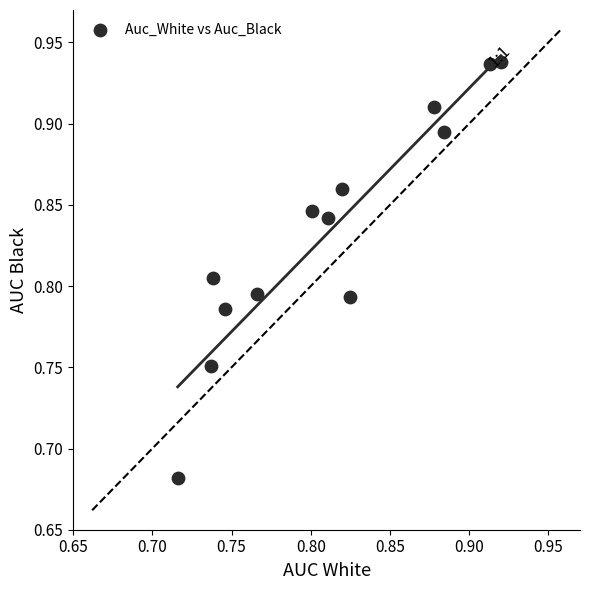

What is the range of Y values (max minus min)?

0.3